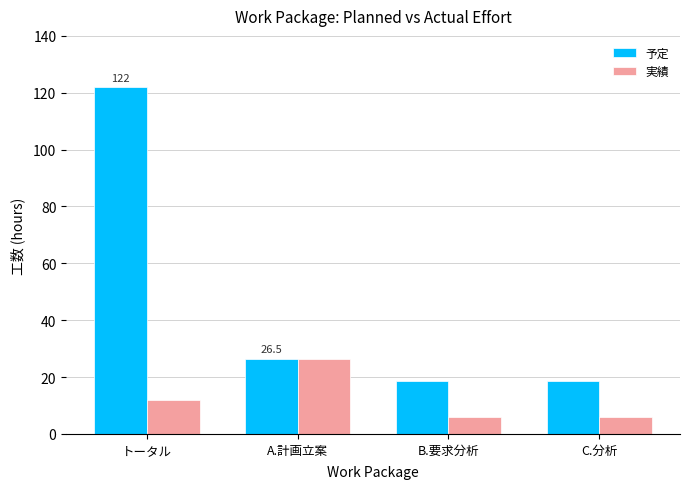

At which label does 実績 reach its peak?

A.計画立案